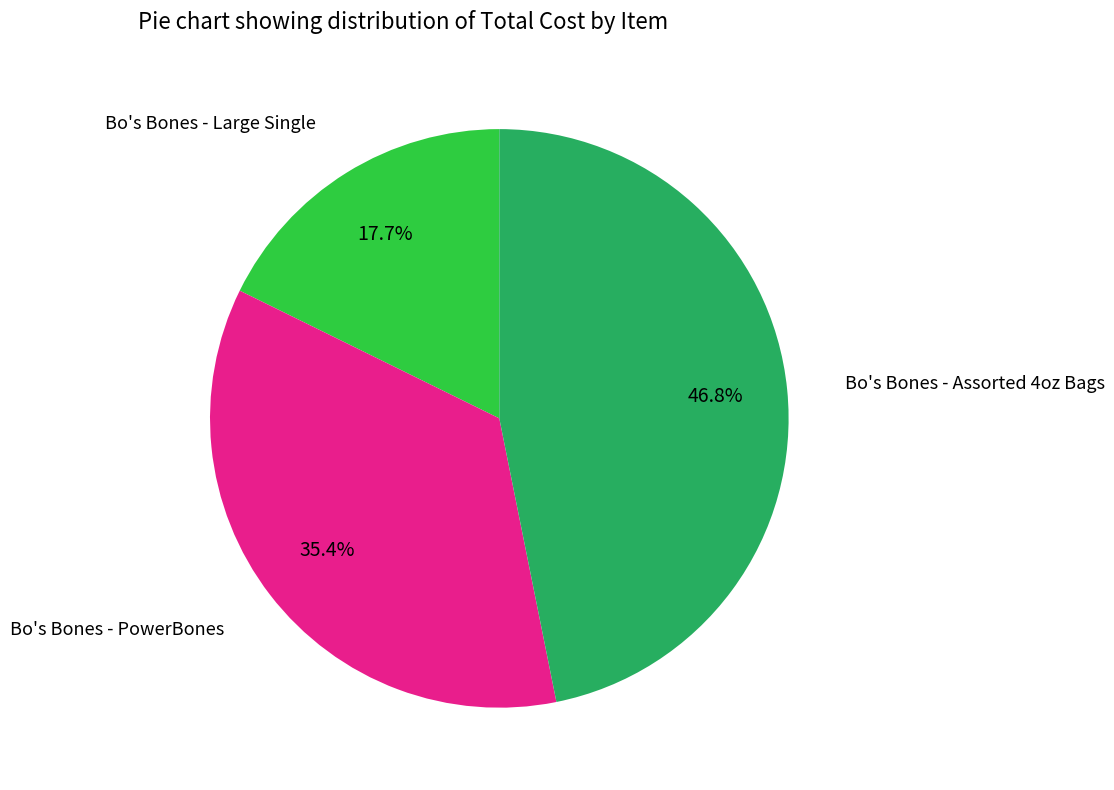

Which slice is the largest?

Bo's Bones - Assorted 4oz Bags